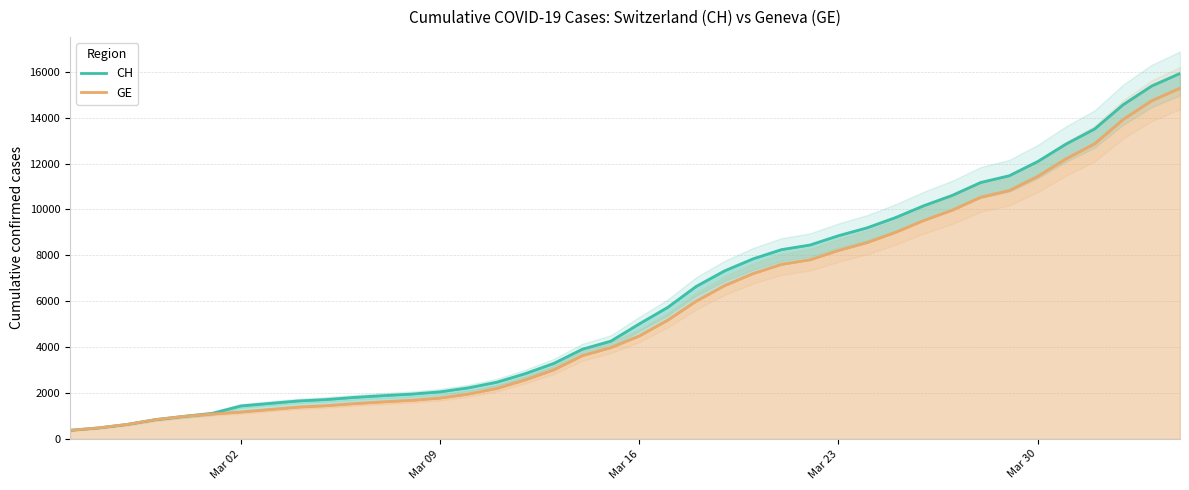

Rank the series by their maximum value, from highest to lowest.

CH, GE